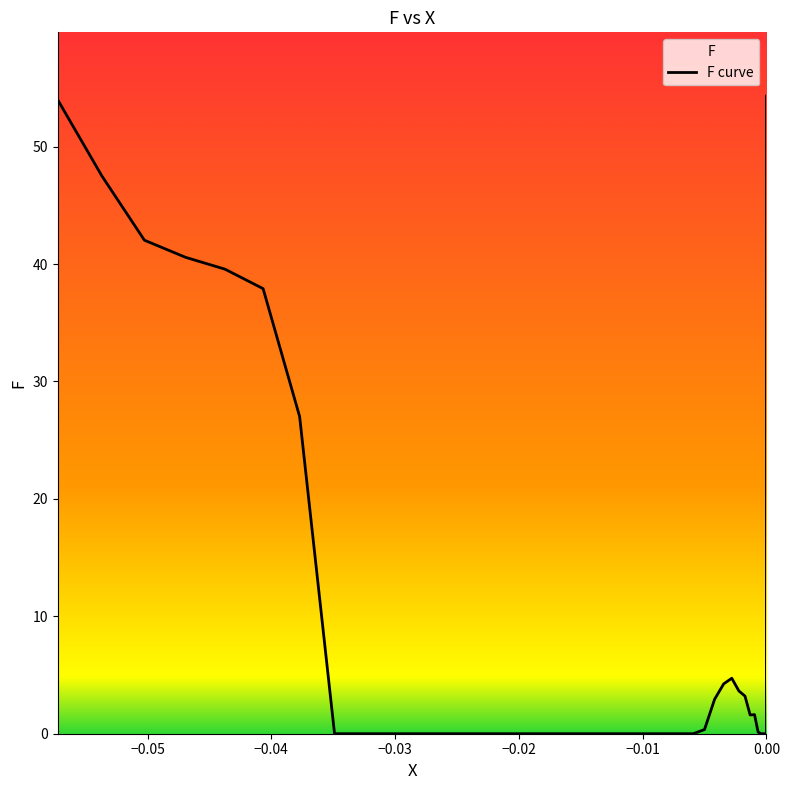

How many data points does each series have?

40